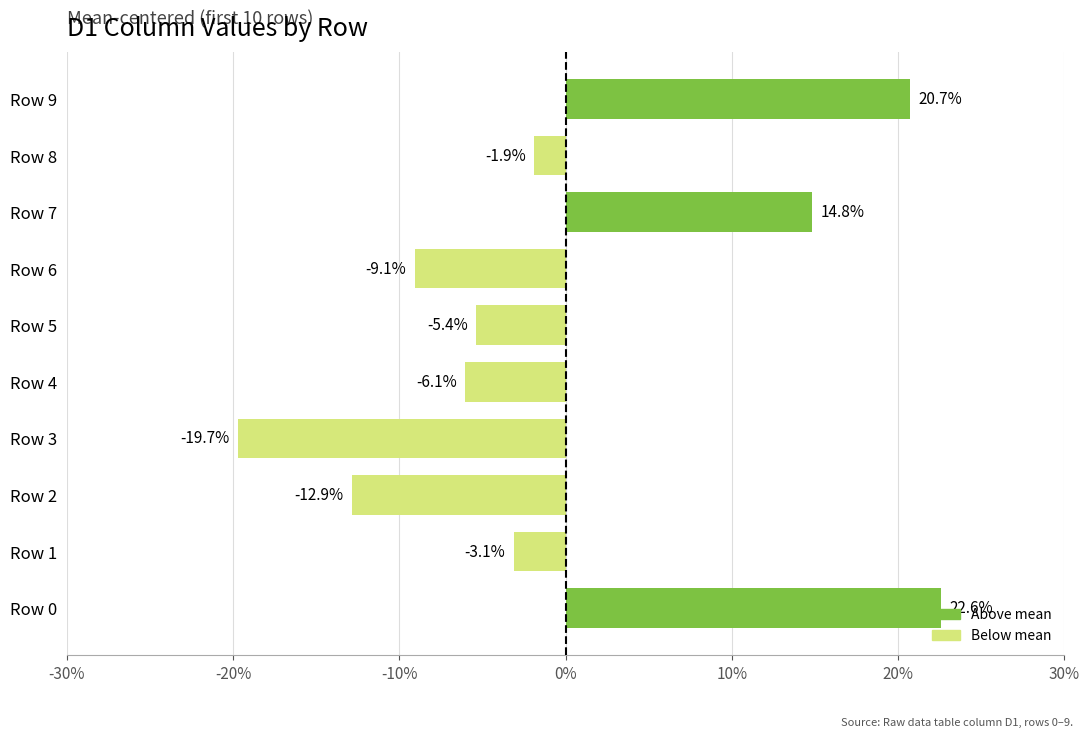

How many data points does each series have?

10